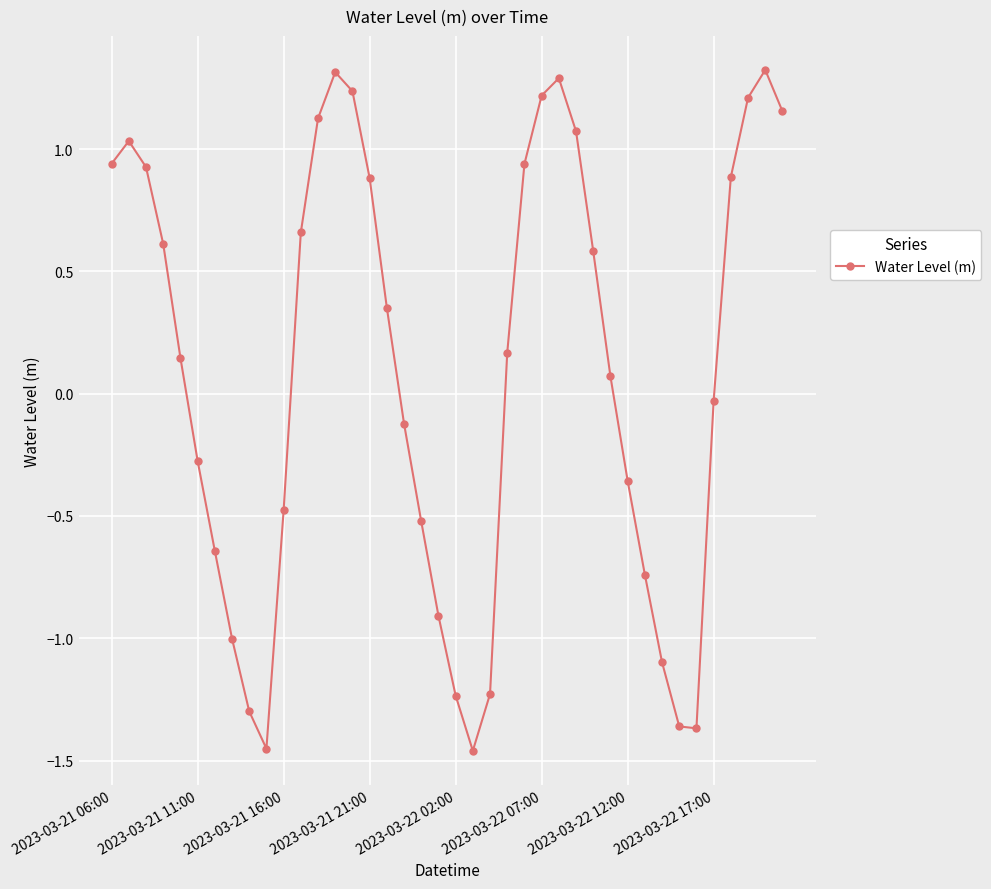

True or false: the data has more than 1 interior local peaks.

True